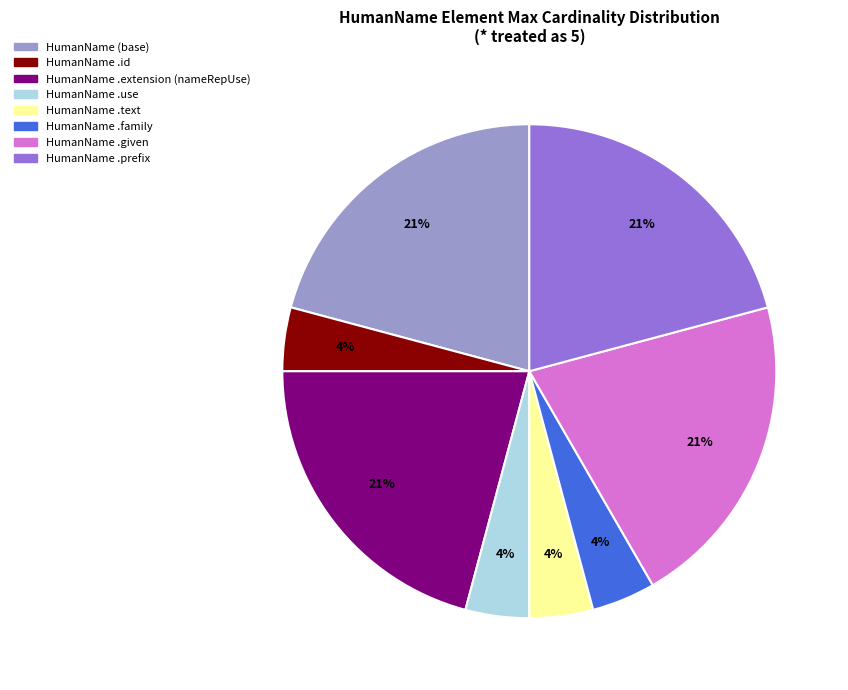

Is there any slice that represents more than half of the pie?

No